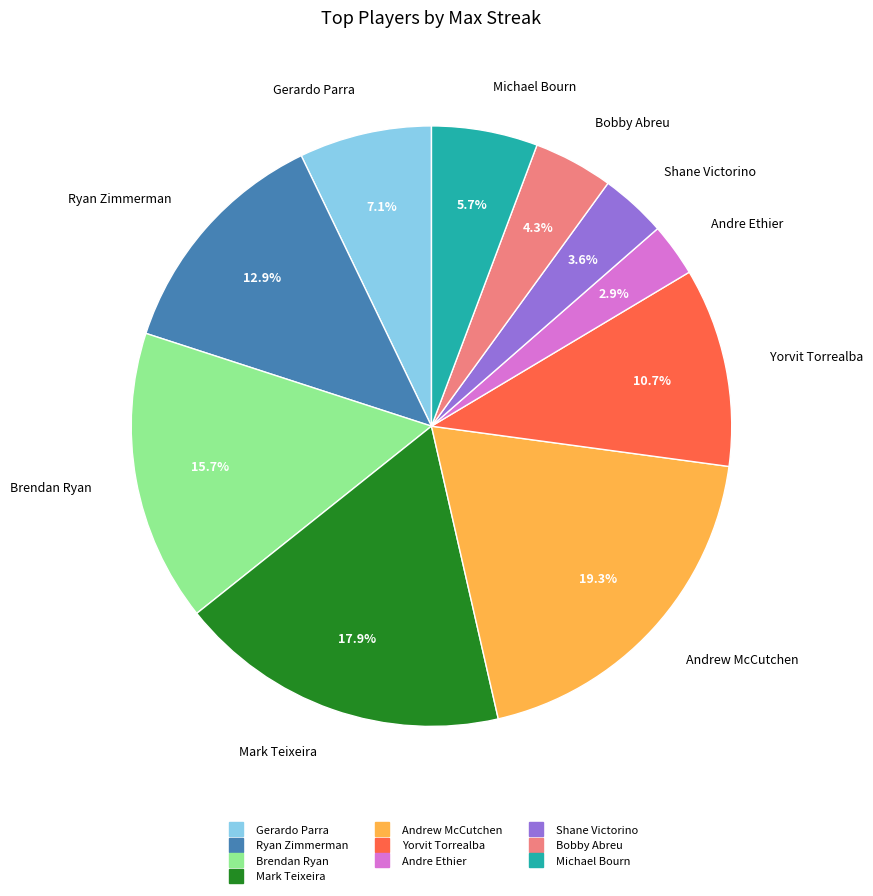

Is there any slice that represents more than half of the pie?

No